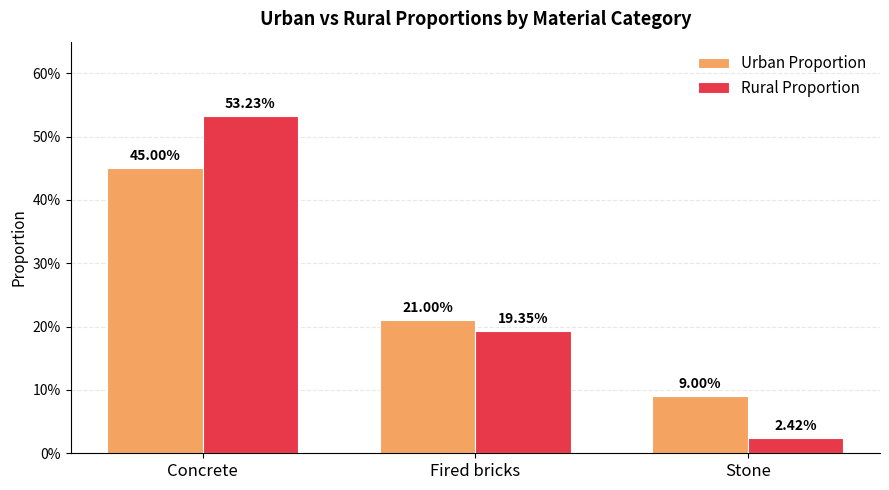

The Rural Proportion series shows 0.2 at Fired bricks. True or false?

True